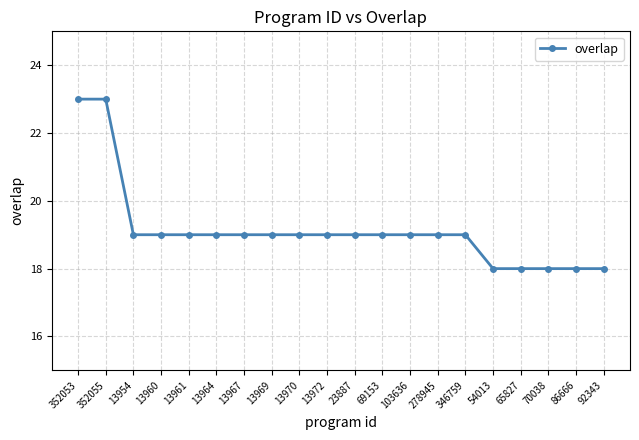

What position from the right is 278945?

7